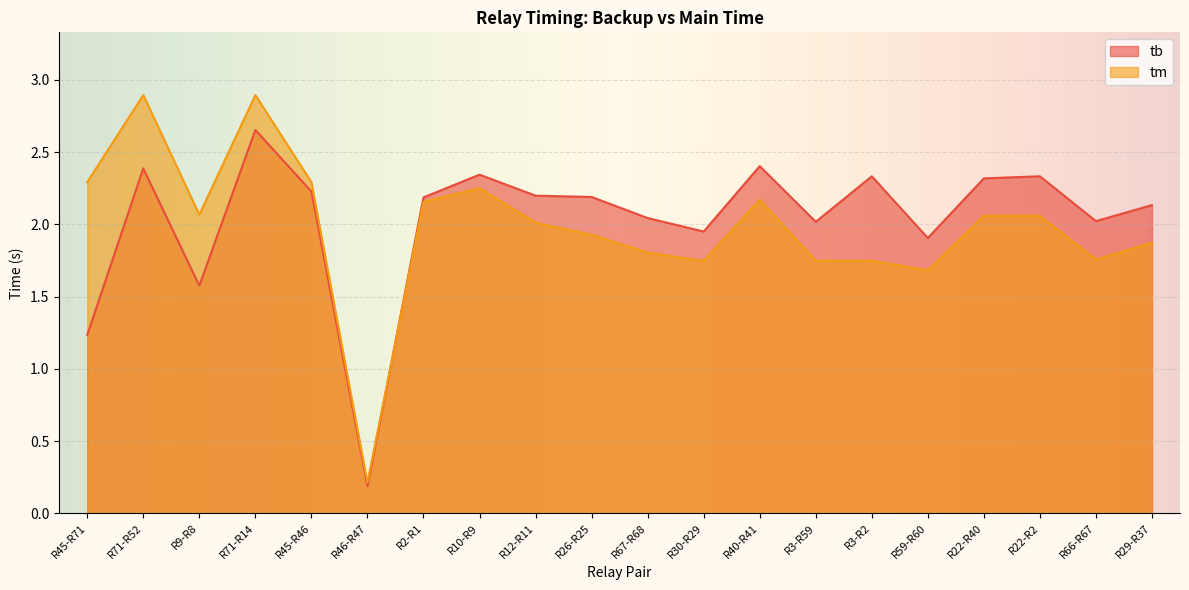

How many intersections are there between tm and tb?

1